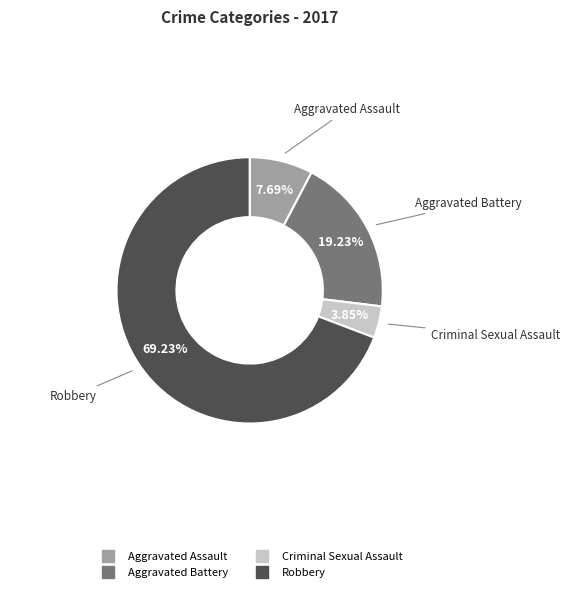

What is the total percentage of Criminal Sexual Assault and Robbery?

73.1%